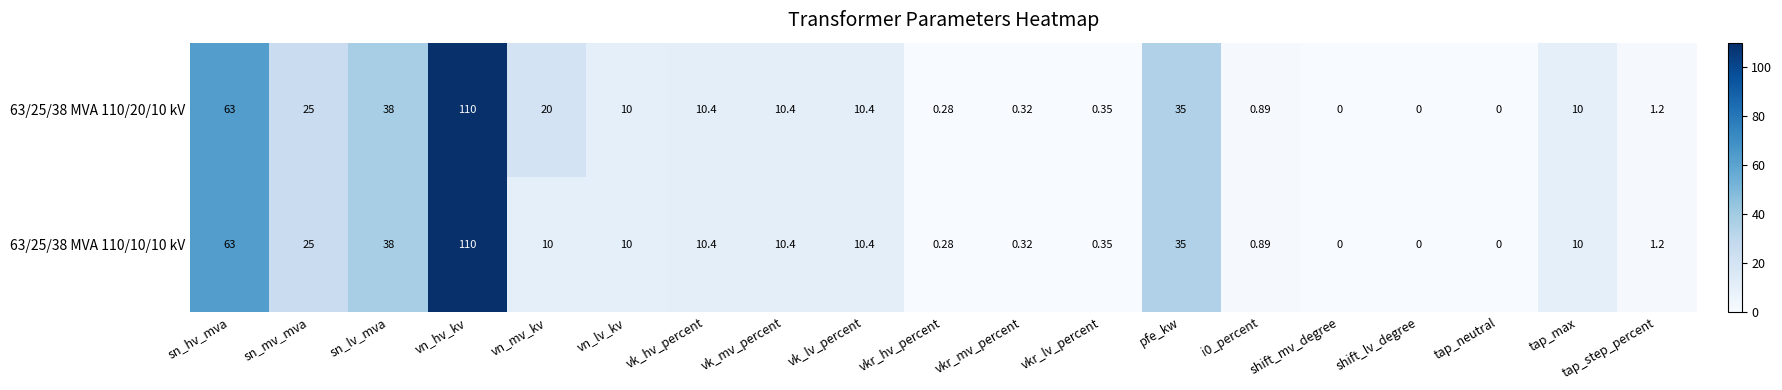

At which label does 63/25/38 MVA 110/20/10 kV first exceed 10?

sn_hv_mva